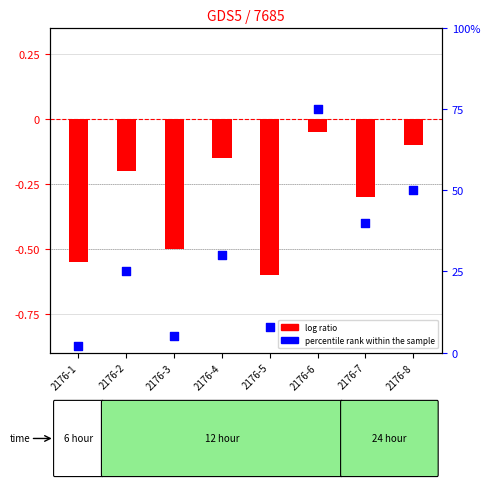

Is the value of log ratio at 2176-2 greater than the value of percentile rank within the sample at 2176-5?

No